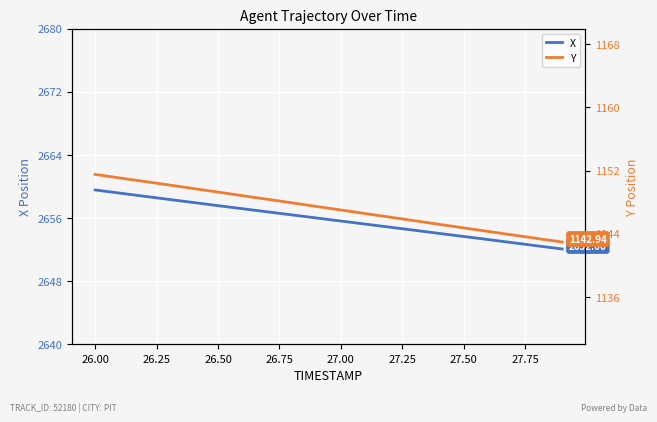

Count the number of data series in this chart.

2